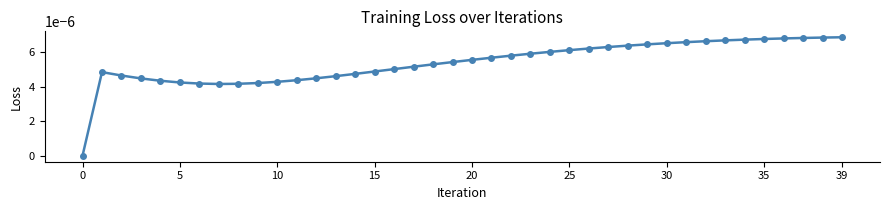

How many lines are shown in the chart?

1